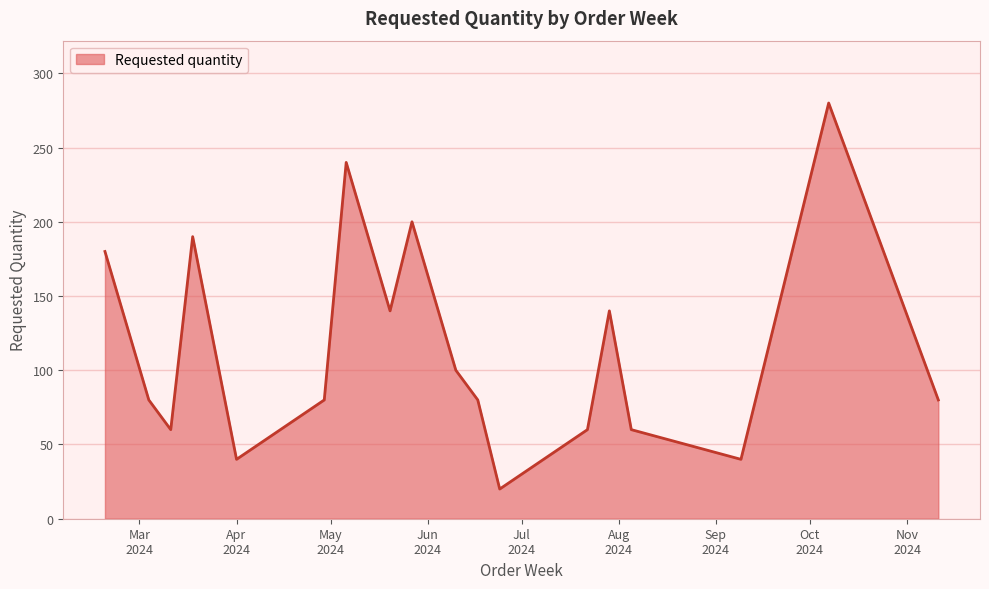

How many lines are shown in the chart?

1